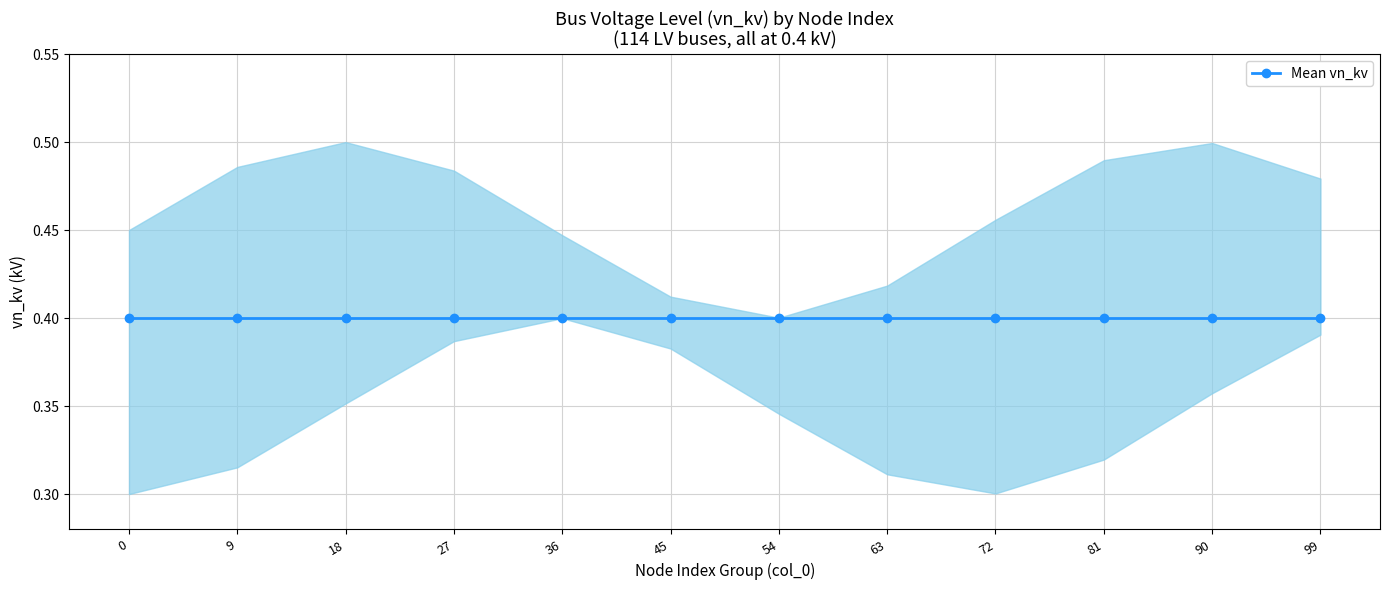

True or false: Mean recall and lower intersect in this chart.

False